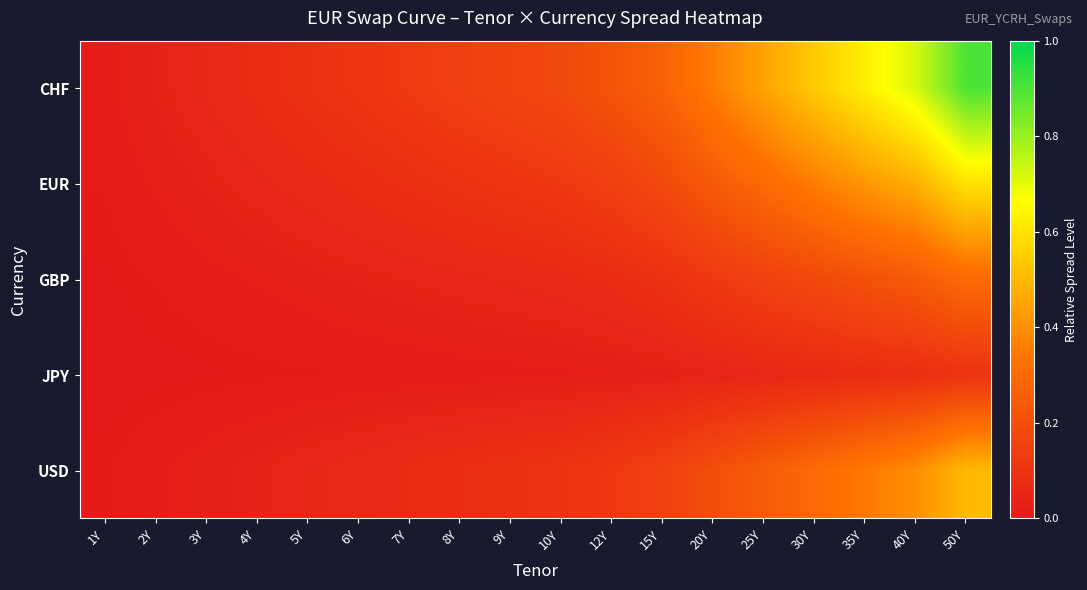

Rank the series at 40Y from lowest to highest value.

JPY, GBP, USD, EUR, CHF